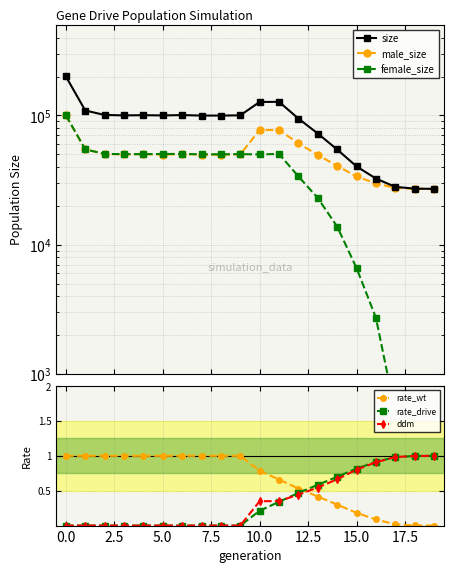

How many categories are shown in the chart?

20